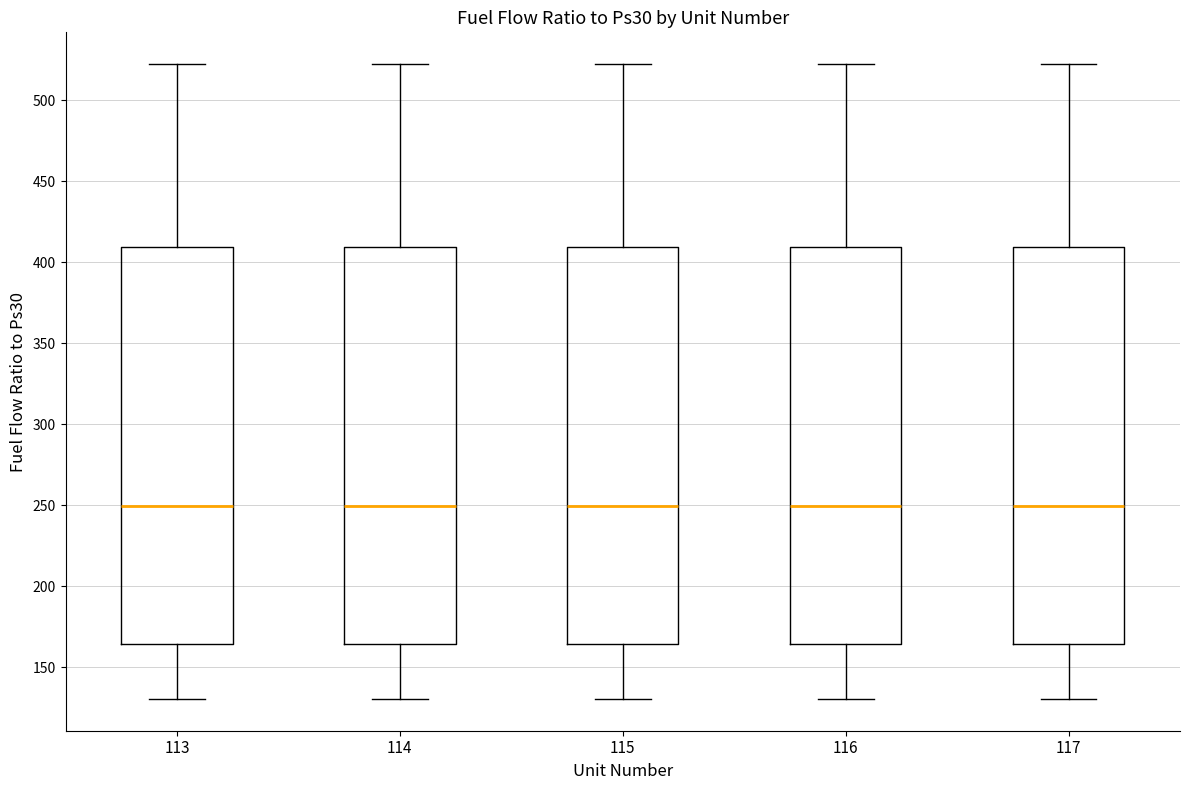

Reading left to right, read every box against the y-axis: the position of its median line, the range the box covers, and the ends of its whiskers. The values are not printed on the chart, so give them approximately, as read against the axis.

113: median 250, box 165 to 410, whiskers 130 to 520
114: median 250, box 165 to 410, whiskers 130 to 520
115: median 250, box 165 to 410, whiskers 130 to 520
116: median 250, box 165 to 410, whiskers 130 to 520
117: median 250, box 165 to 410, whiskers 130 to 520